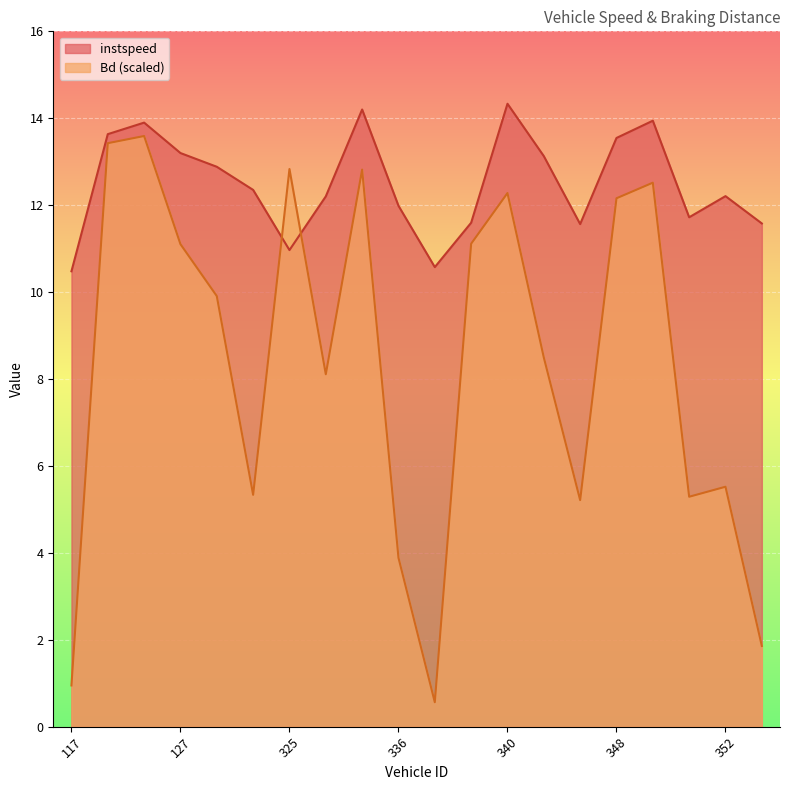

What is the average value of the instspeed series?

12.5